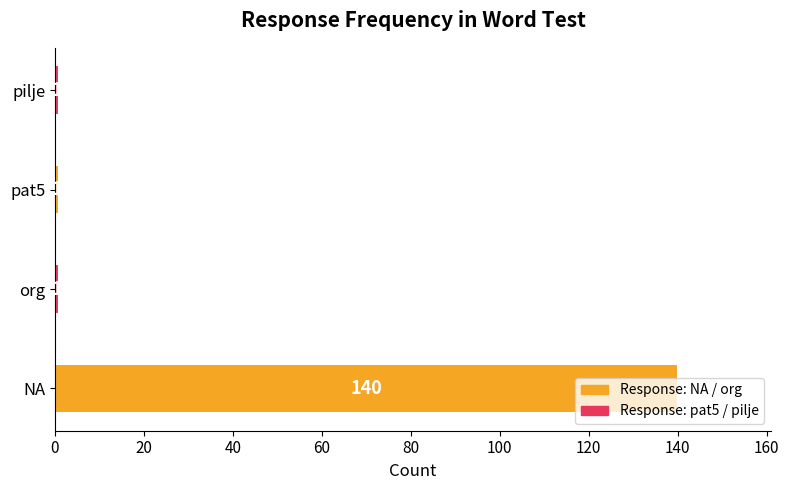

Count the values in the range 1 to 140.

4